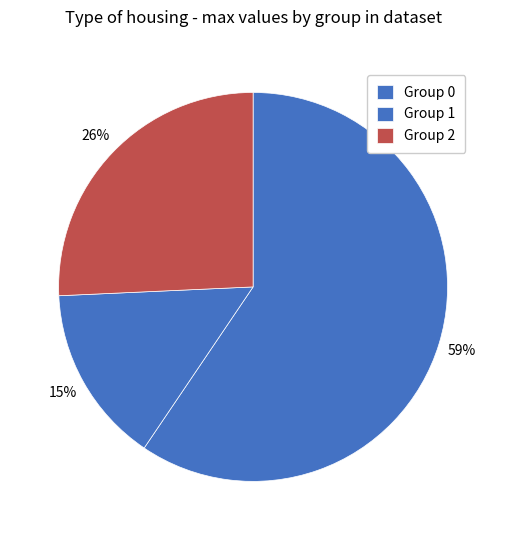

Count the number of slices in the pie.

3